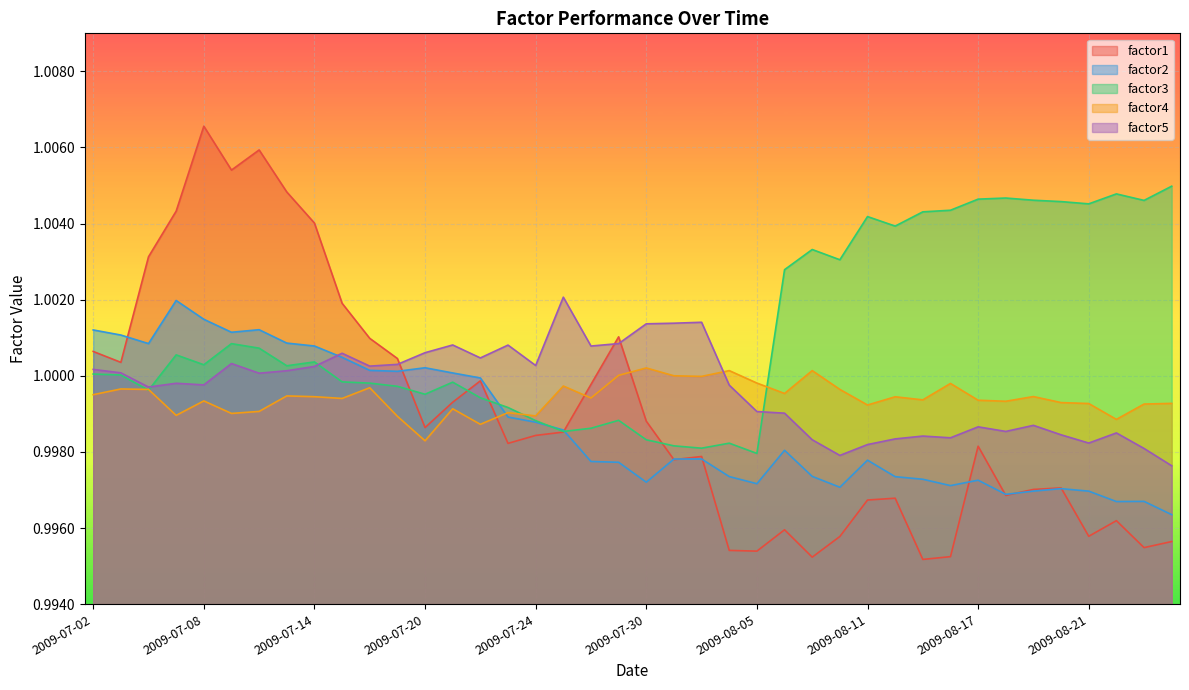

Which series has the largest total across all categories?

factor3